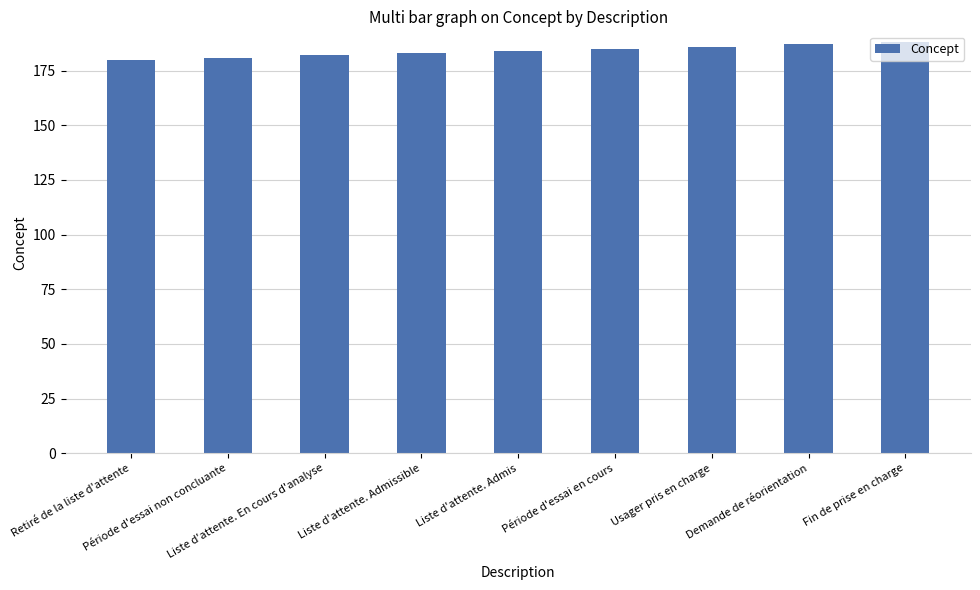

Count the number of data series in this chart.

1